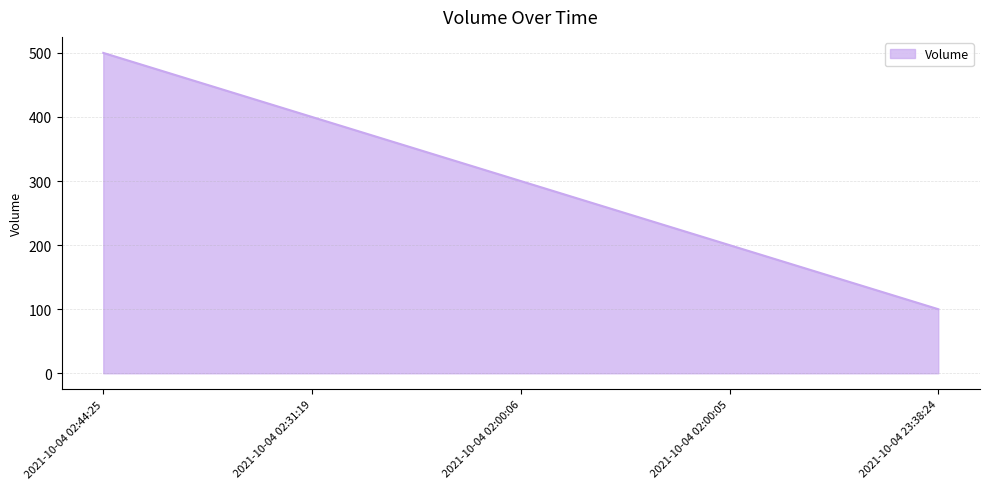

Rank the categories by value from lowest to highest.

2021-10-04 23:38:24, 2021-10-04 02:00:05, 2021-10-04 02:00:06, 2021-10-04 02:31:19, 2021-10-04 02:44:25